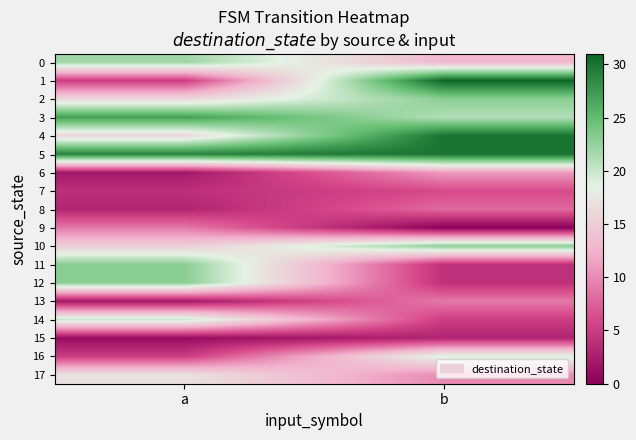

What is the greatest value displayed?

31